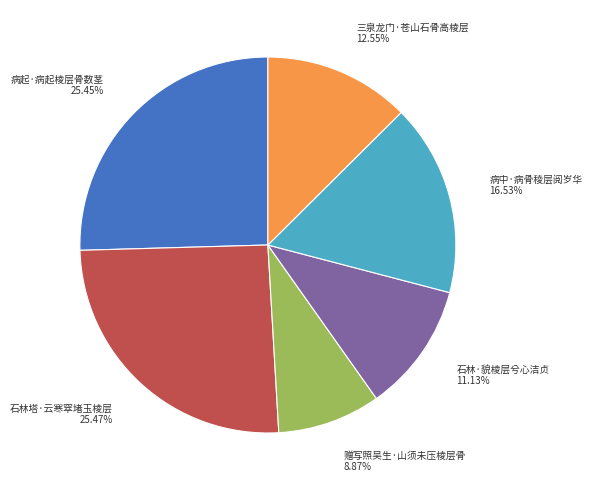

Does any single category account for the majority?

No